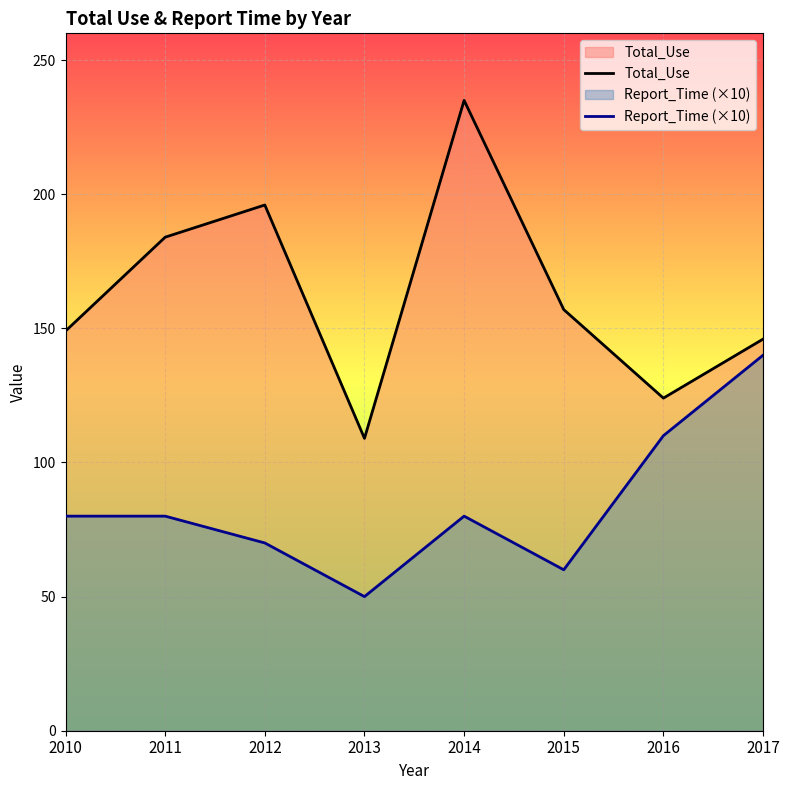

Which category has the lowest value across all series?

2013